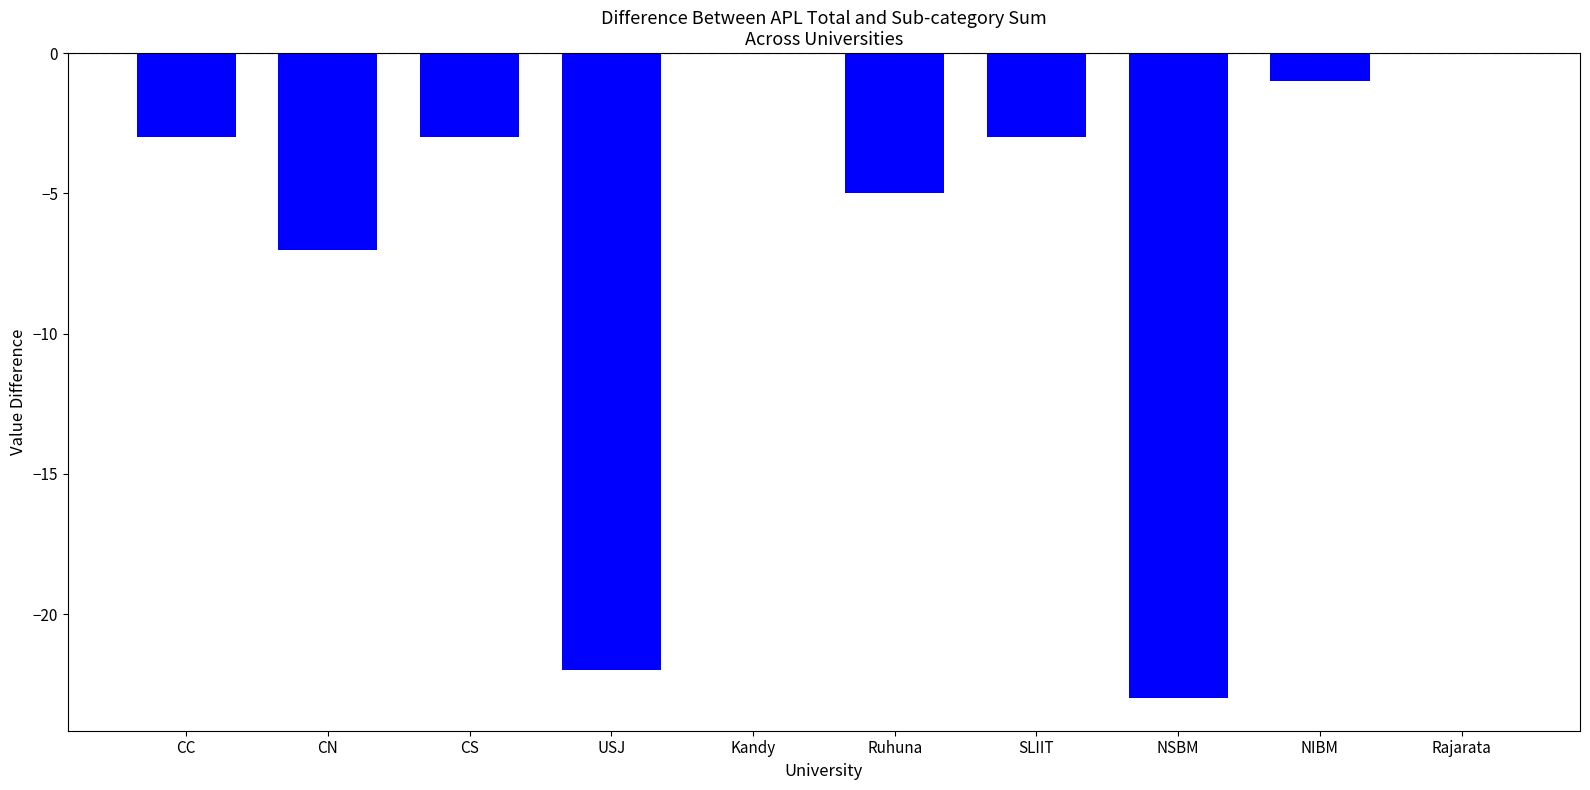

At which label is the value closest to -11?

CN